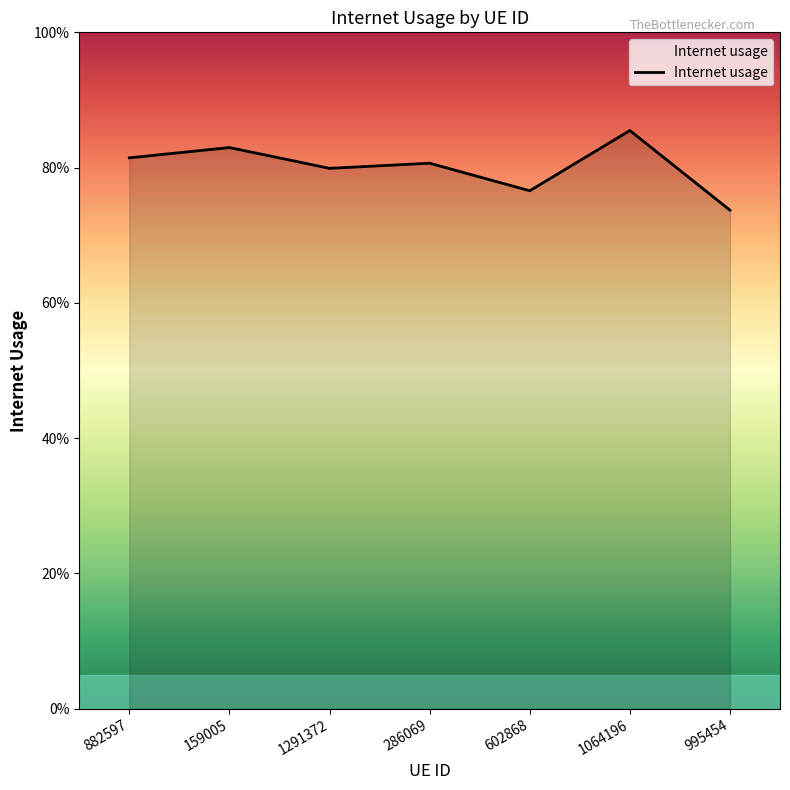

What is the label of the 6th point from the right?

159005